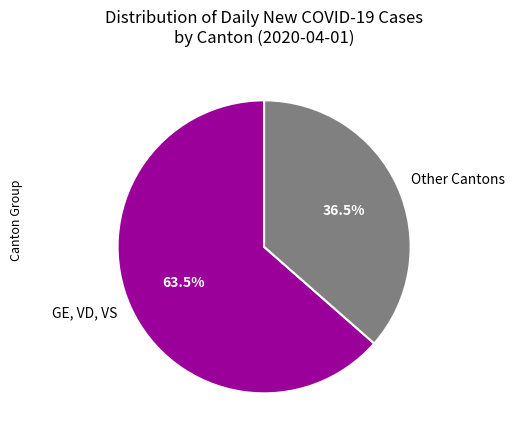

Approximately how many times larger is the value at GE, VD, VS compared to Other Cantons?

1.7